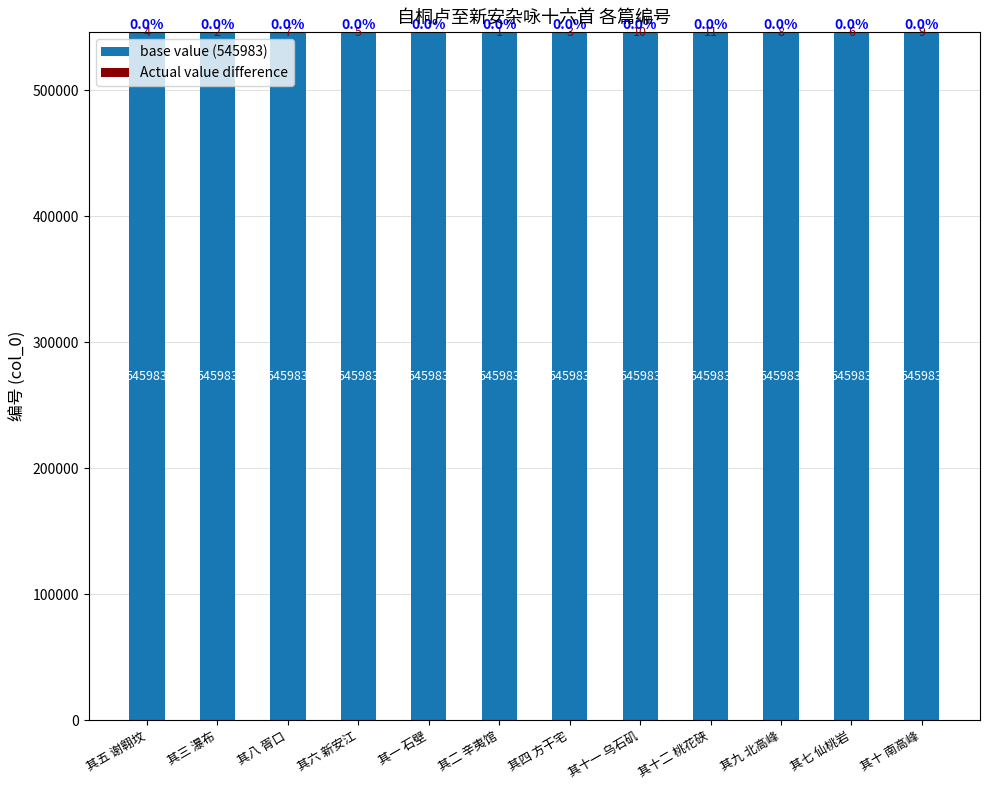

What is the sum of the base value (545983) values at 其四 方干宅 and 其九 北高峰?

1091966